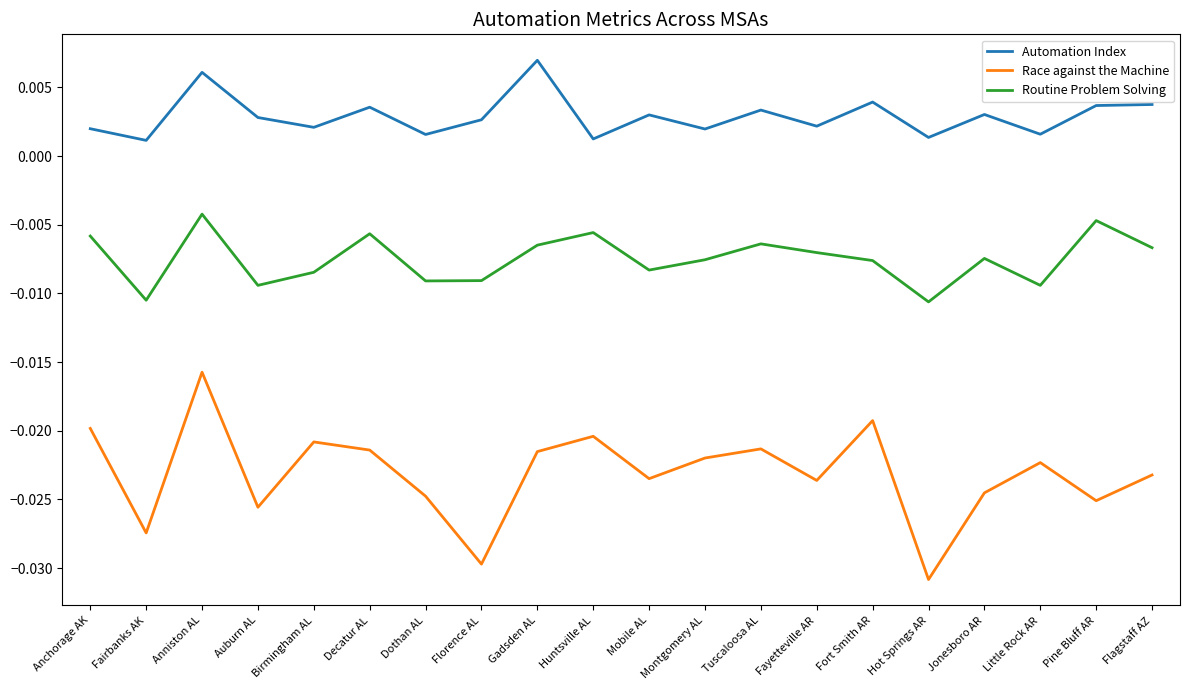

How many series are shown in this chart?

3